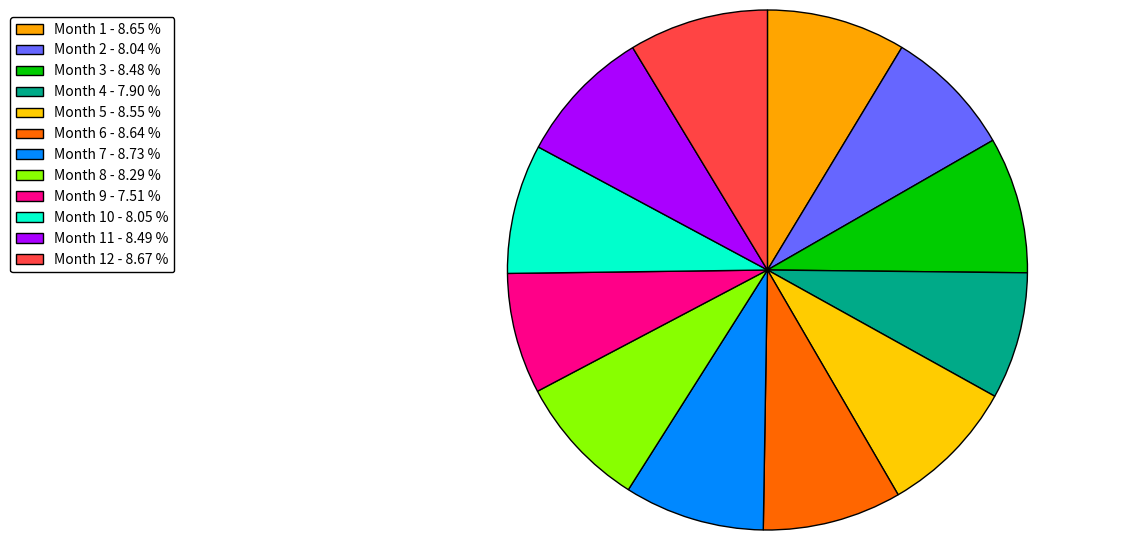

How many slices are in this pie chart?

12